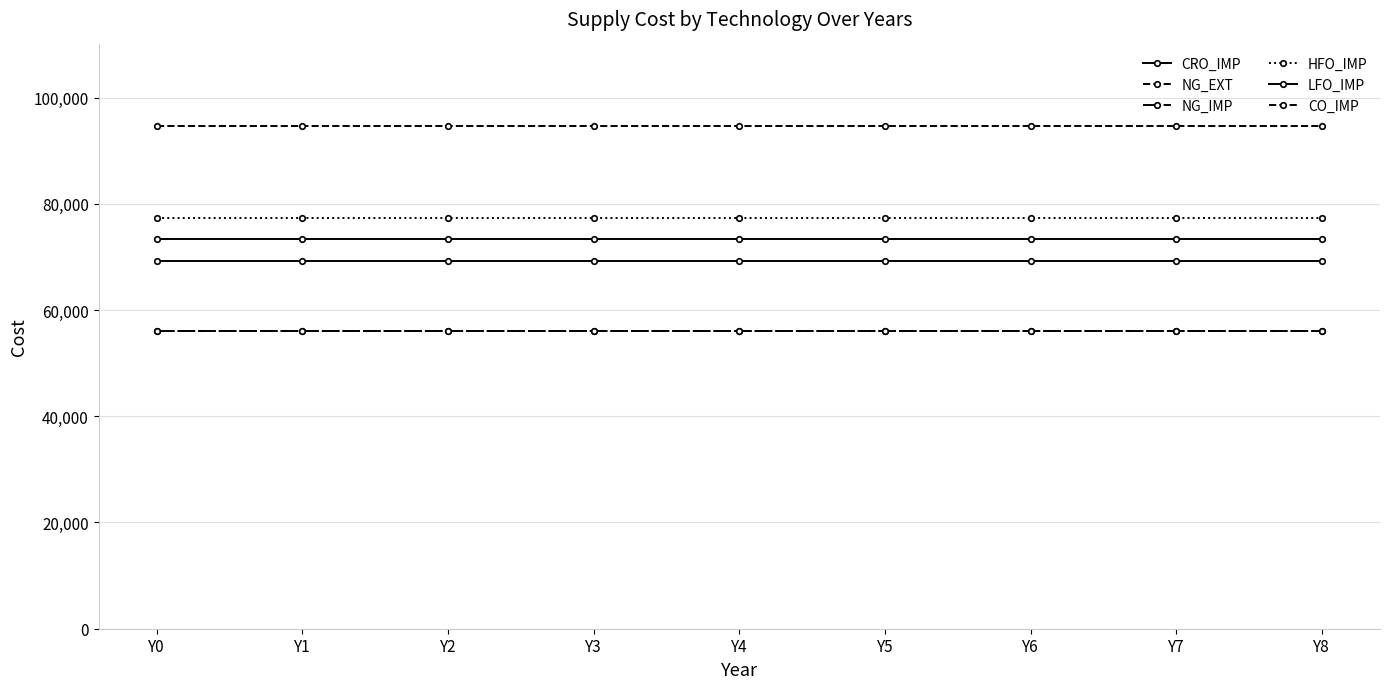

Which series has the largest total across all categories?

CO_IMP